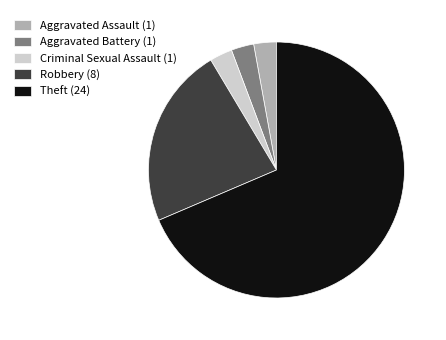

Which has a higher value, Aggravated Assault (1) or Robbery (8)?

Robbery (8)